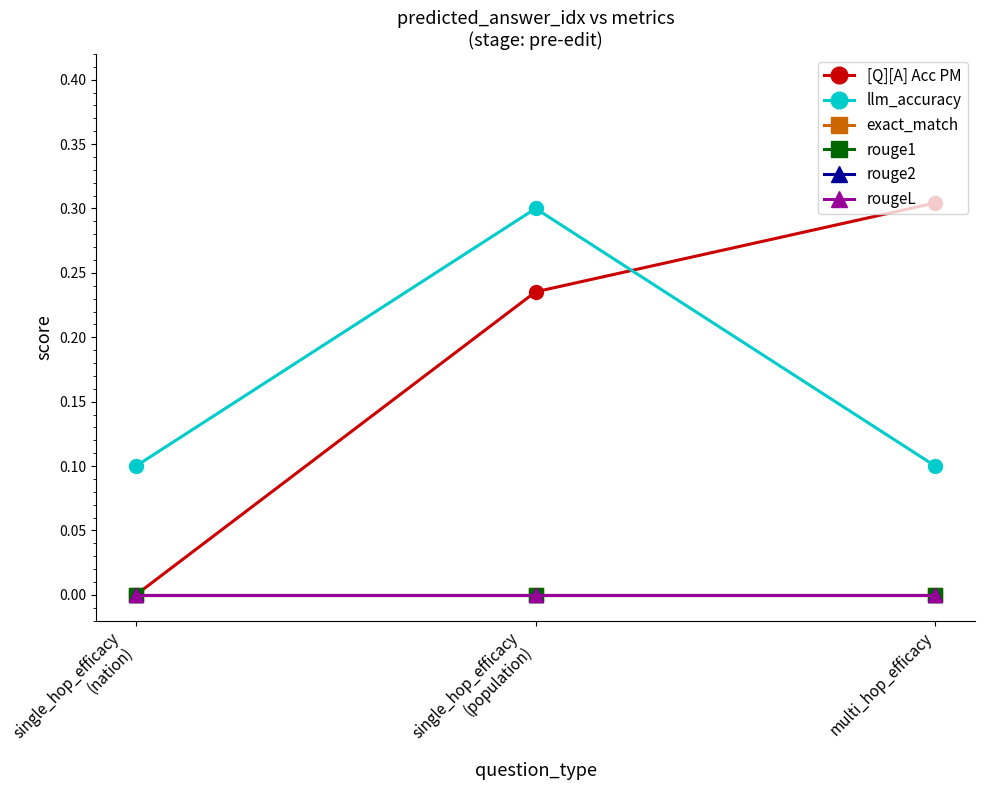

Which series has the largest range (max minus min)?

[Q][A] Acc PM